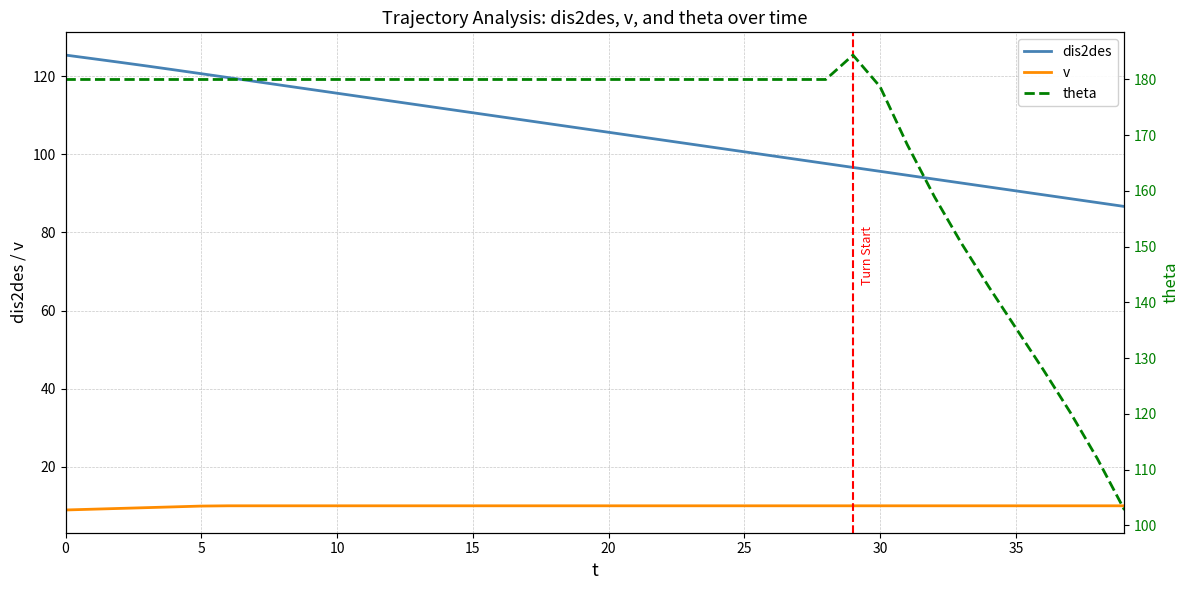

Which series has the widest spread of values?

theta